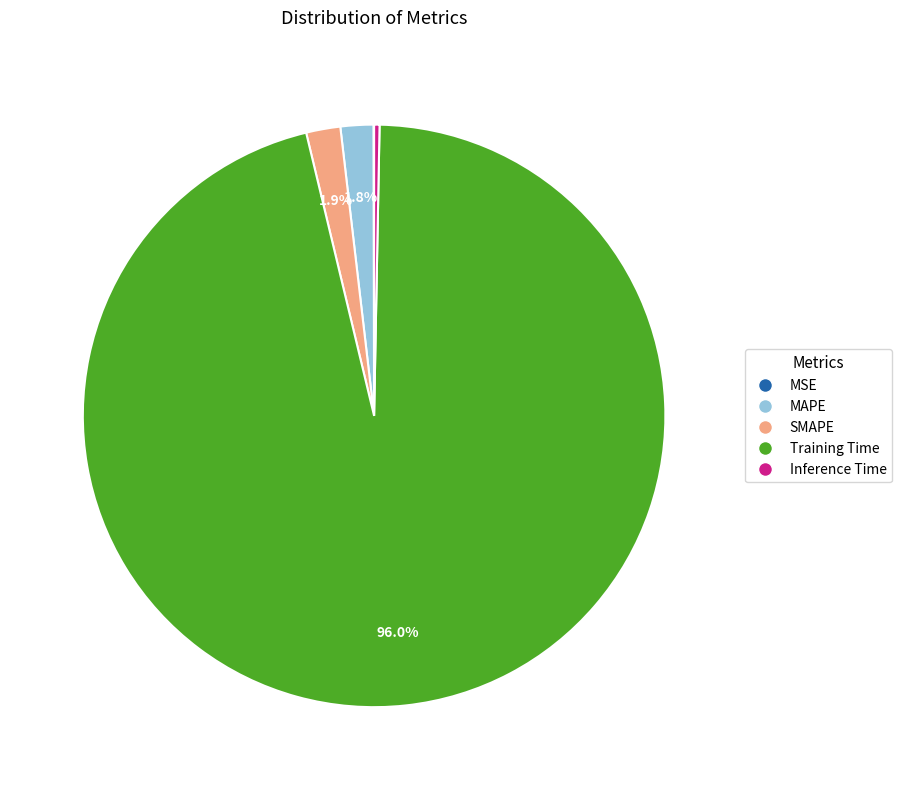

Is the sum of SMAPE and Inference Time greater than half?

No